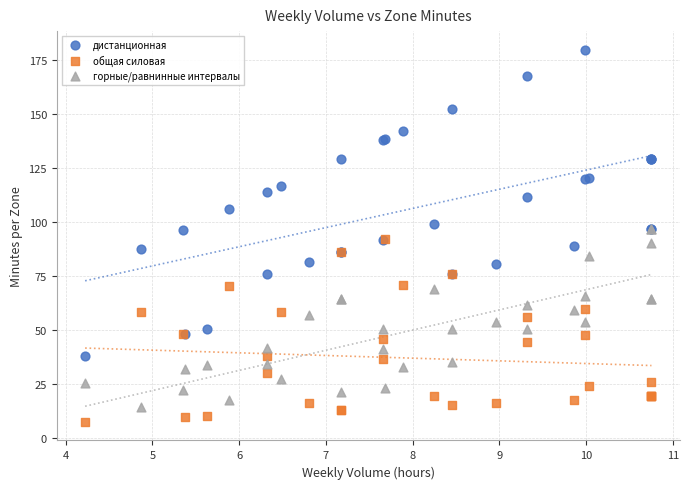

Which series has the largest Y range (max minus min)?

дистанционная